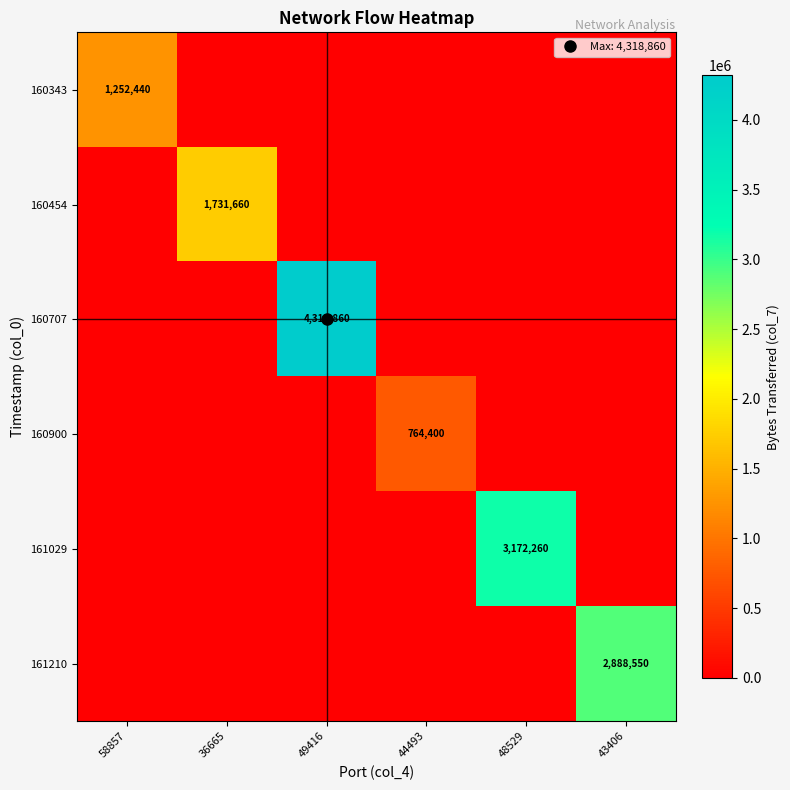

How many positive values does the 160707 series have?

1